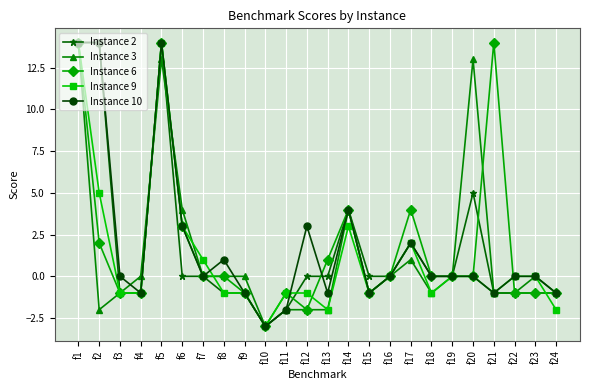

What is the smallest value displayed?

-3